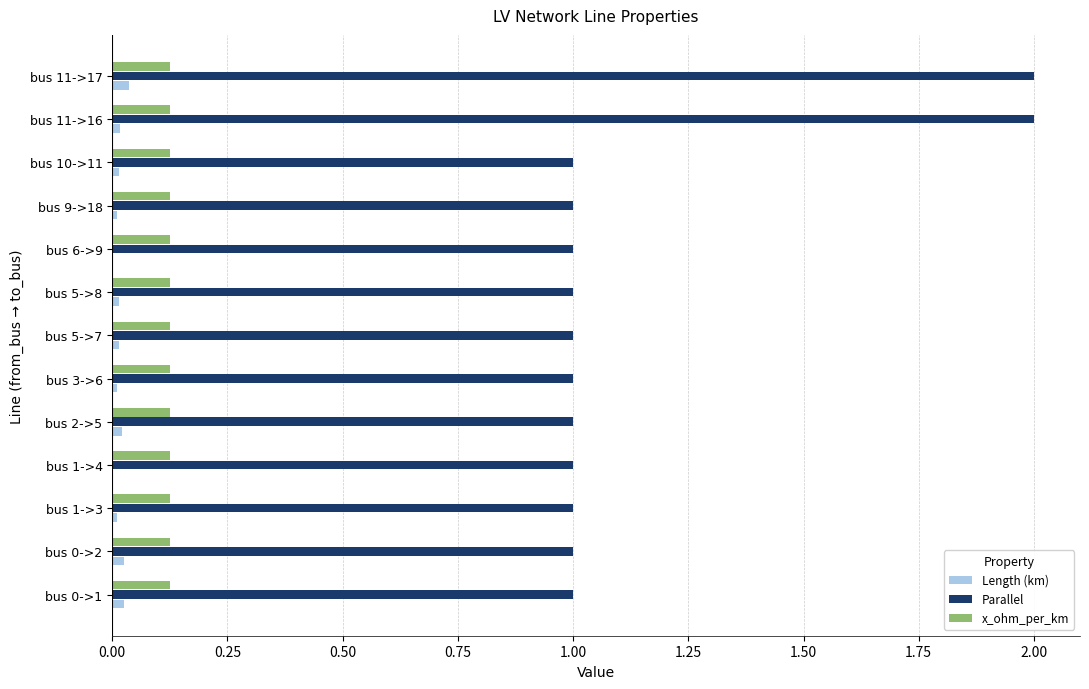

Is the value of Length (km) at bus 2->5 greater than the value of x_ohm_per_km at bus 2->5?

No